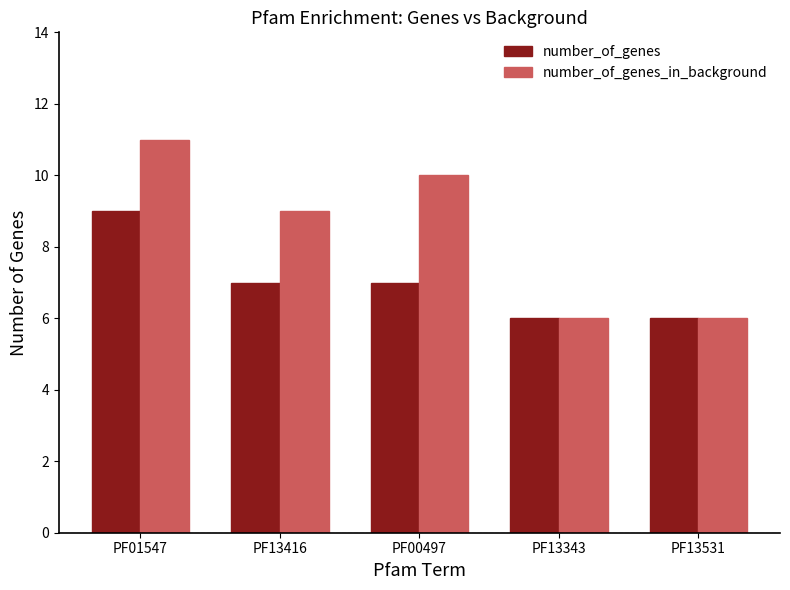

How many groups of bars are there?

5